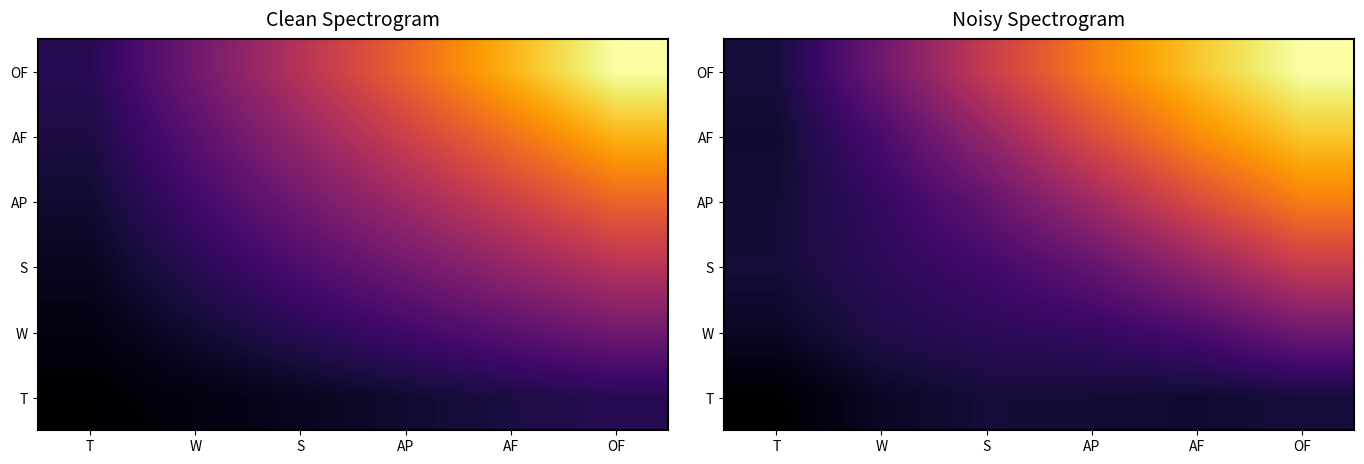

Rank the series at W from lowest to highest value.

T, W, S, AP, AF, OF